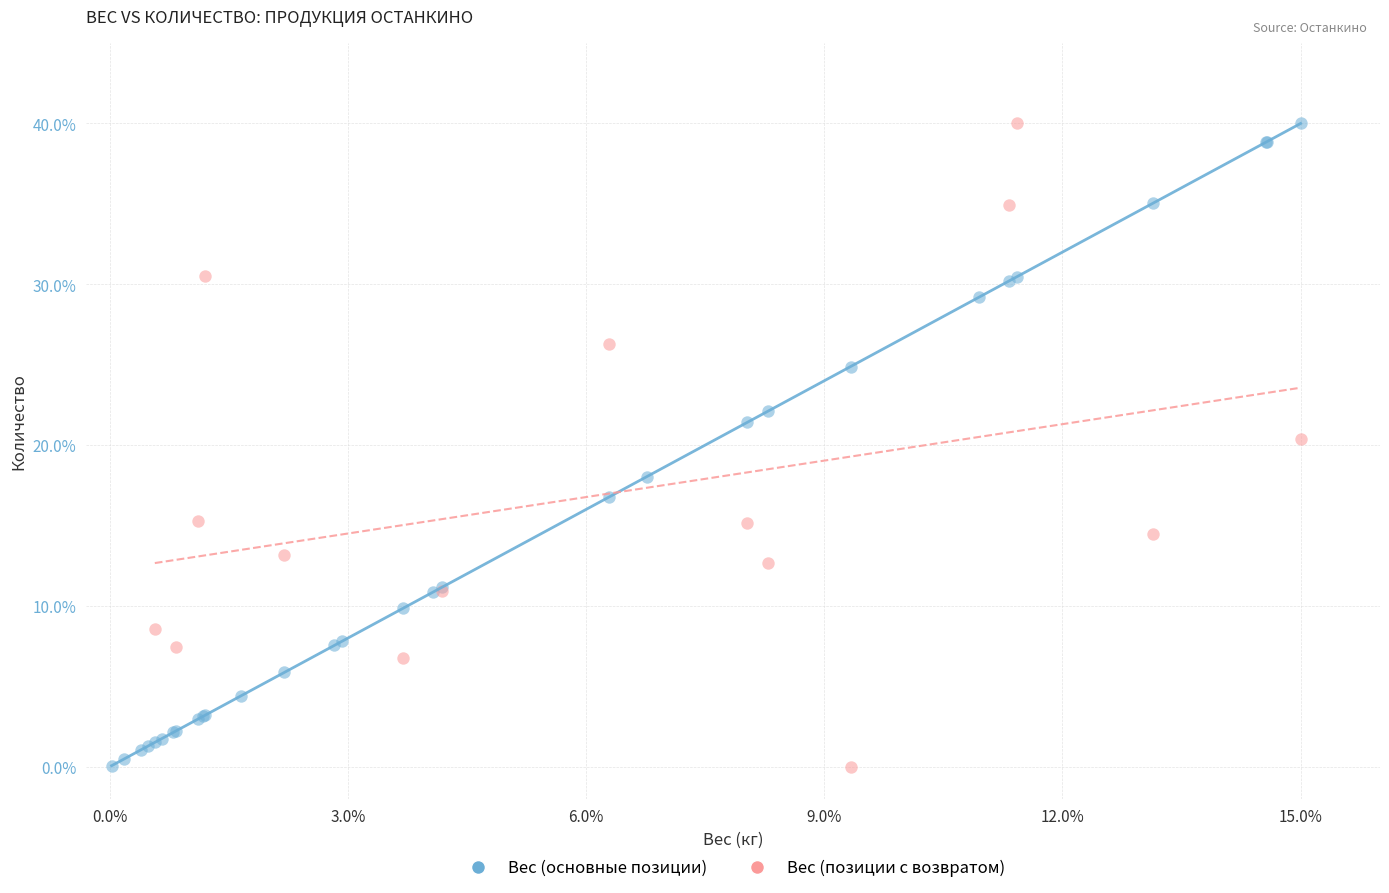

What are all the series names shown in the legend?

Вес (основные позиции), Вес (позиции с возвратом)